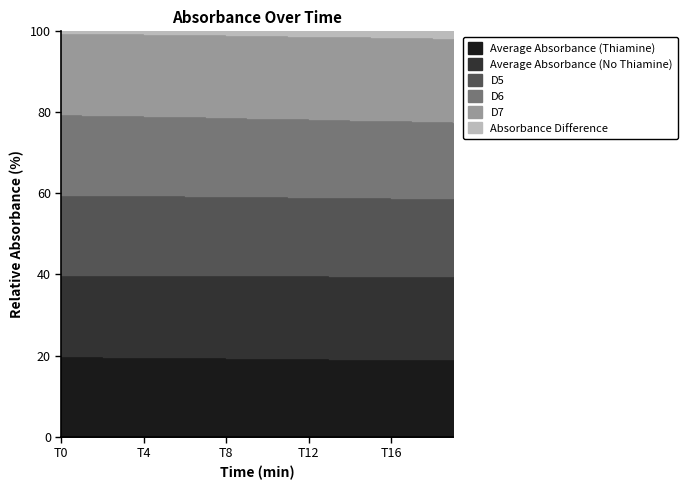

What is the difference between the maximum and minimum values in the D6 series?

1.8